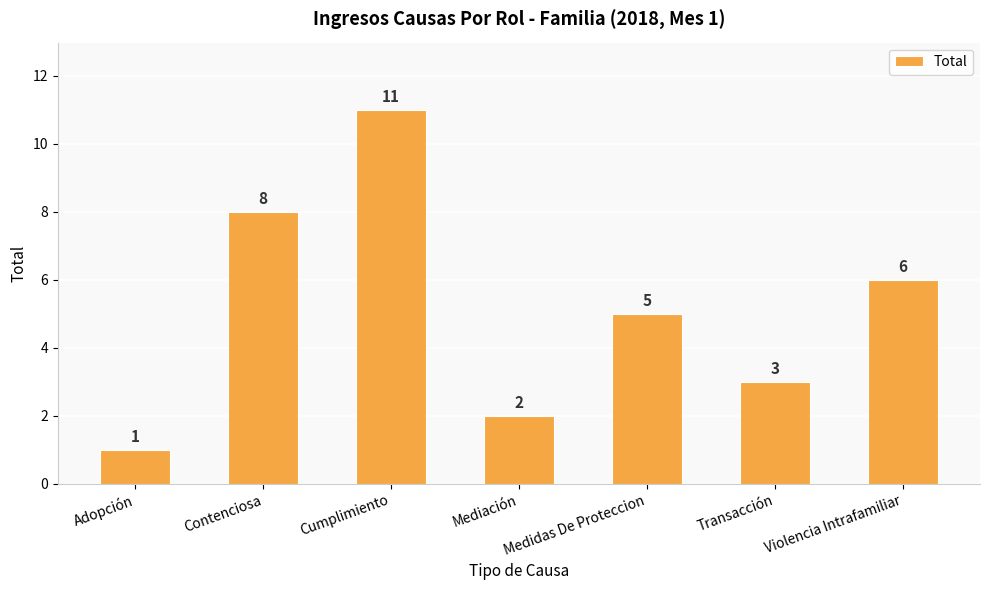

Are the bars horizontal?

No